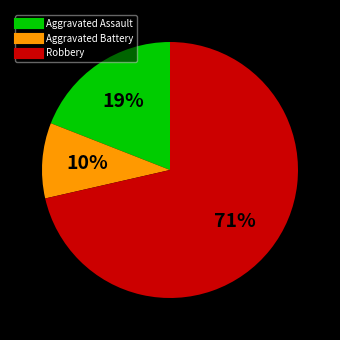

The Robbery slice represents 61% of the pie. True or false?

False